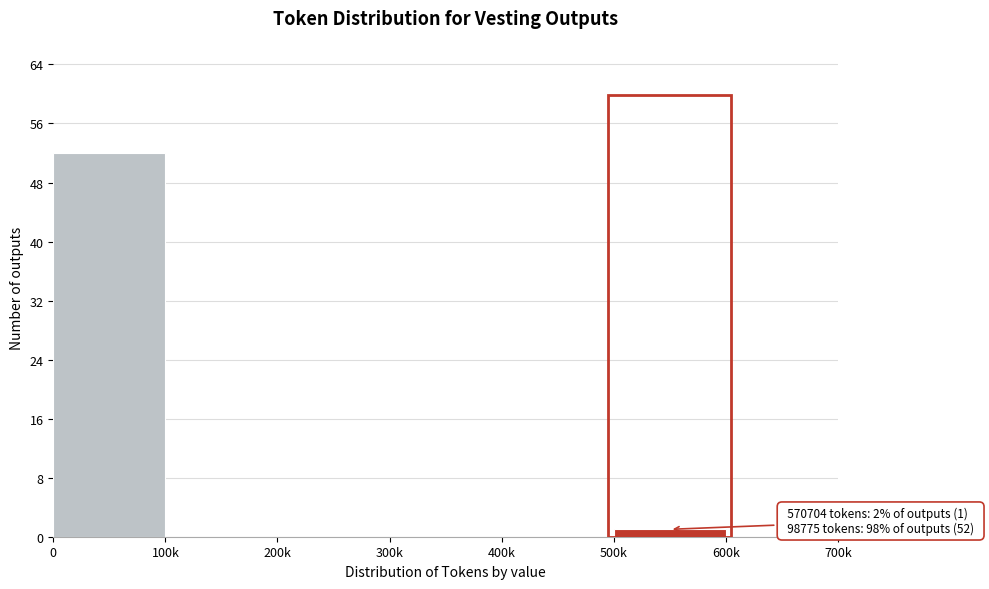

Reading right to left, transcribe all the data shown in this chart.

600k=0	500k=1	400k=0	300k=0	200k=0	100k=0	0=52